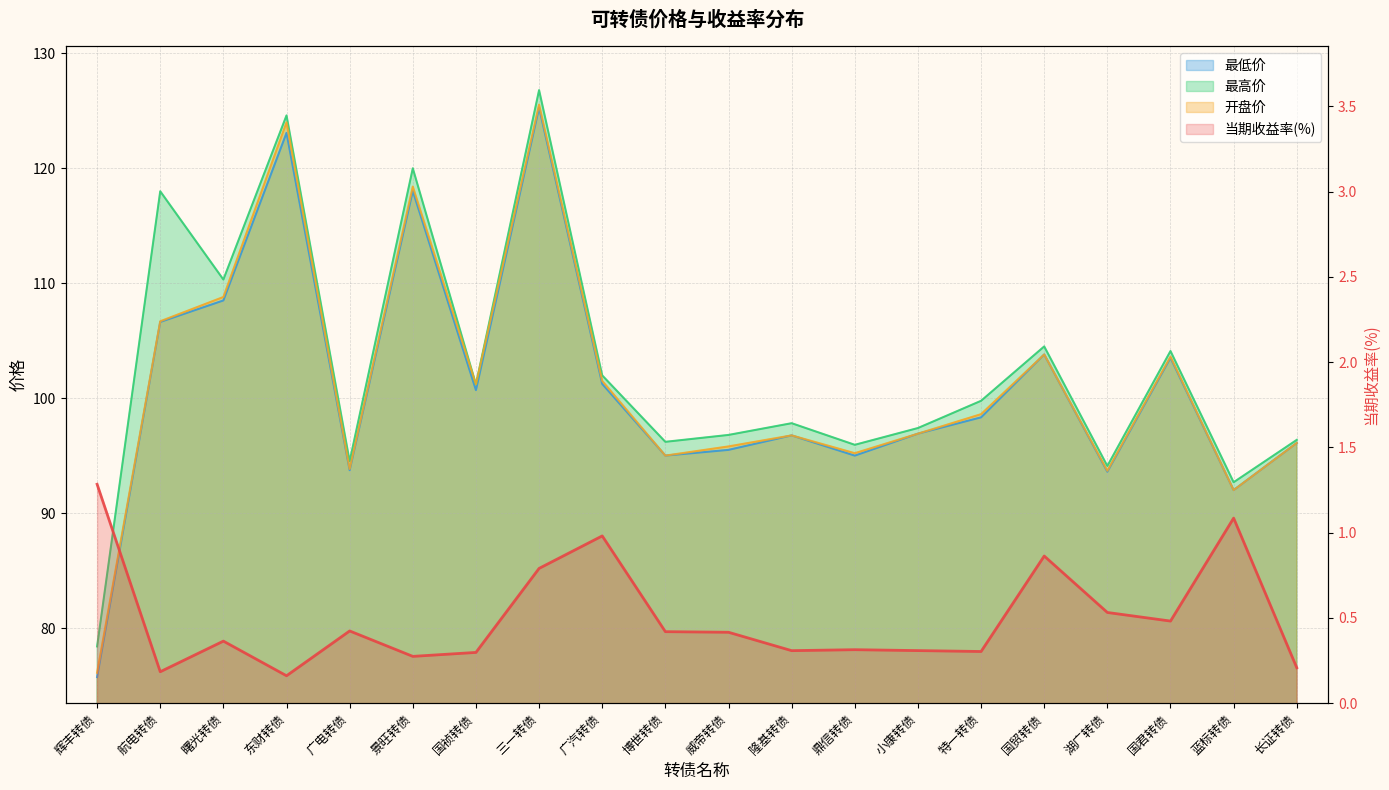

What is the difference between the highest and lowest values at 特一转债?

99.5